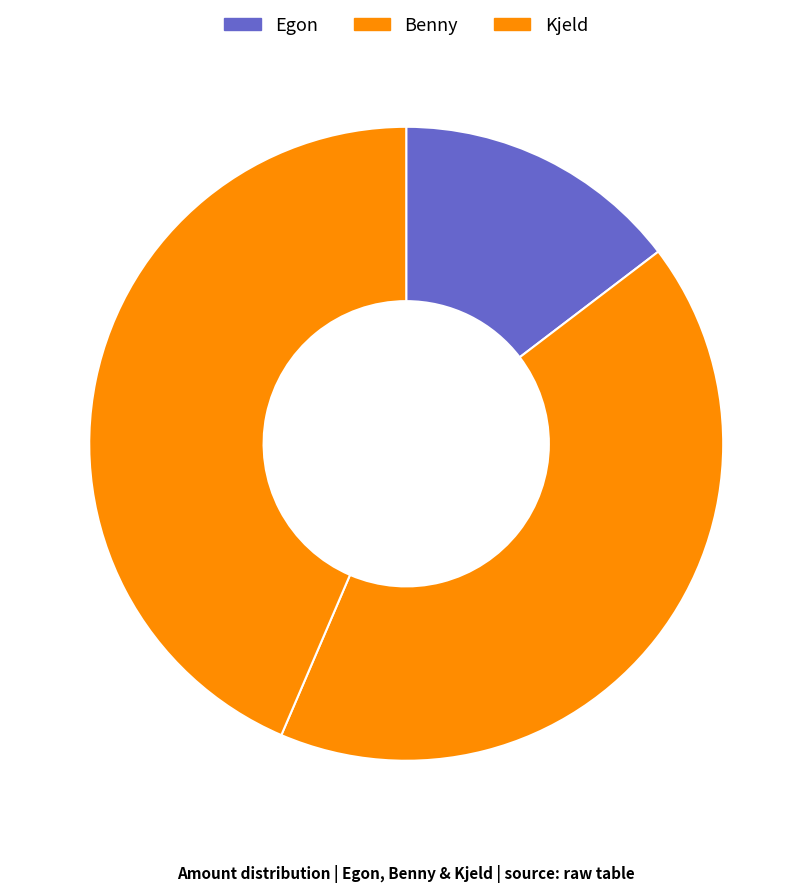

The Egon slice represents 4% of the pie. True or false?

False